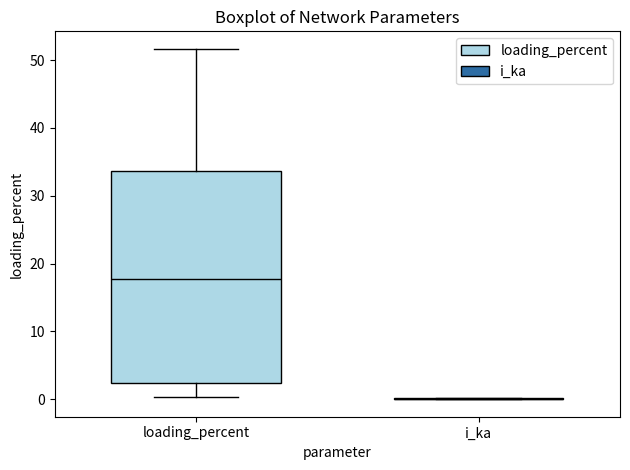

Reading left to right, transcribe this box plot: for each box, give where its median line is, the range the box spans, and where its two whiskers end, as read against the y-axis. The values are not printed on the chart, so give them approximately, as read against the axis.

loading_percent: median 18, box 2 to 34, whiskers 0 to 52
i_ka: box collapsed to a line at 0, whiskers 0 to 0